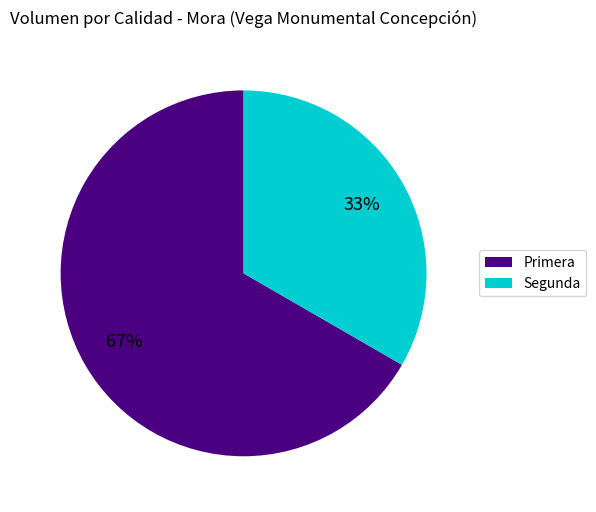

Between Primera and Segunda, which is larger?

Primera